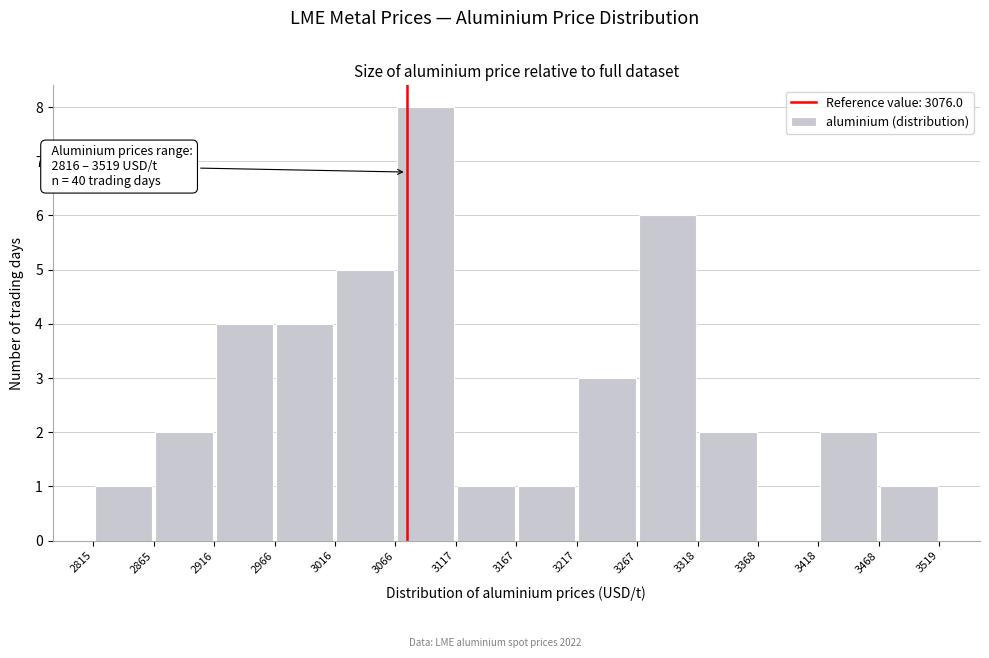

Which range on the x-axis has the tallest bar?

3066 to 3117